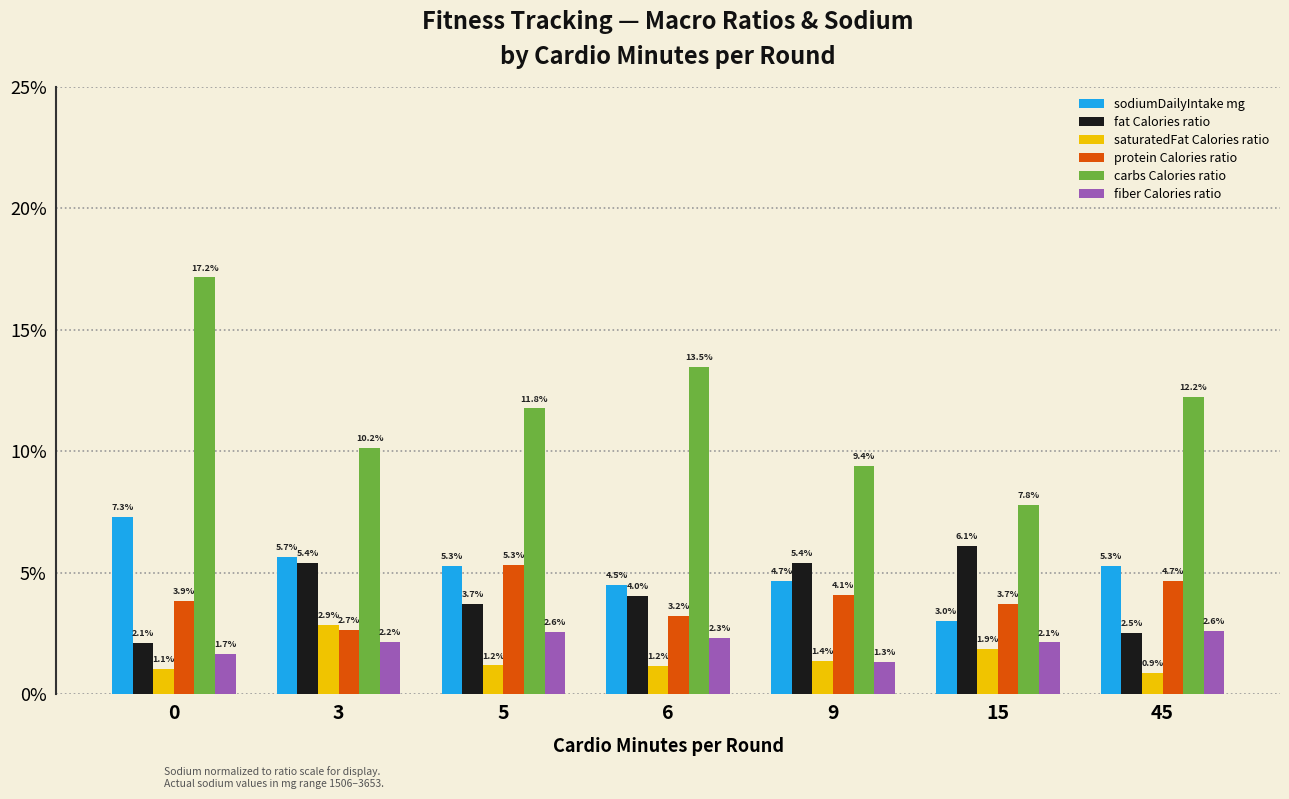

Reading left to right, extract all data points from this chart.

sodiumDailyIntake mg: 0.1	0.1	0.1	0.0	0.0	0.0	0.1
fat Calories ratio: 0.0	0.1	0.0	0.0	0.1	0.1	0.0
saturatedFat Calories ratio: 0.0	0.0	0.0	0.0	0.0	0.0	0.0
protein Calories ratio: 0.0	0.0	0.1	0.0	0.0	0.0	0.0
carbs Calories ratio: 0.2	0.1	0.1	0.1	0.1	0.1	0.1
fiber Calories ratio: 0.0	0.0	0.0	0.0	0.0	0.0	0.0